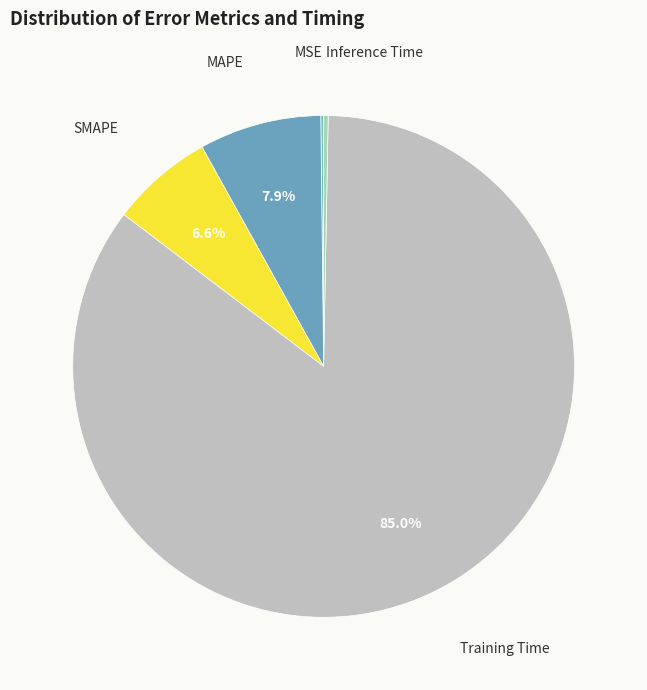

To the nearest percent, what is the average slice percentage?

20%